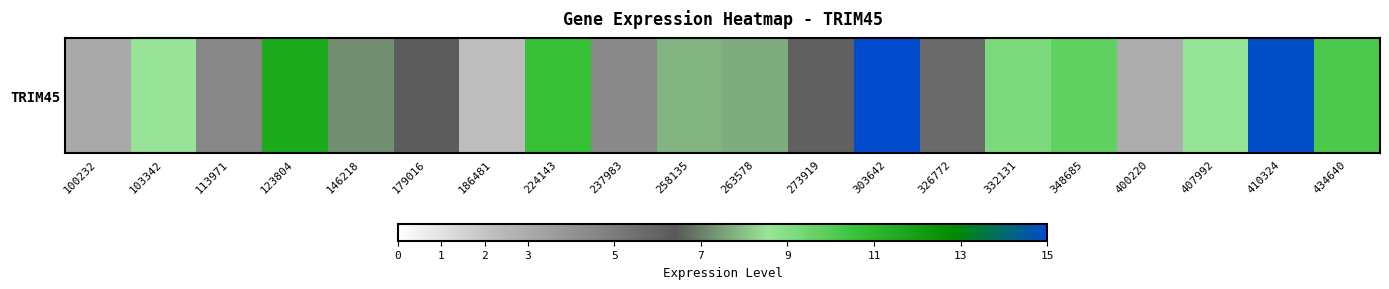

What is the change in value from 263578 to 410324?

+7.2